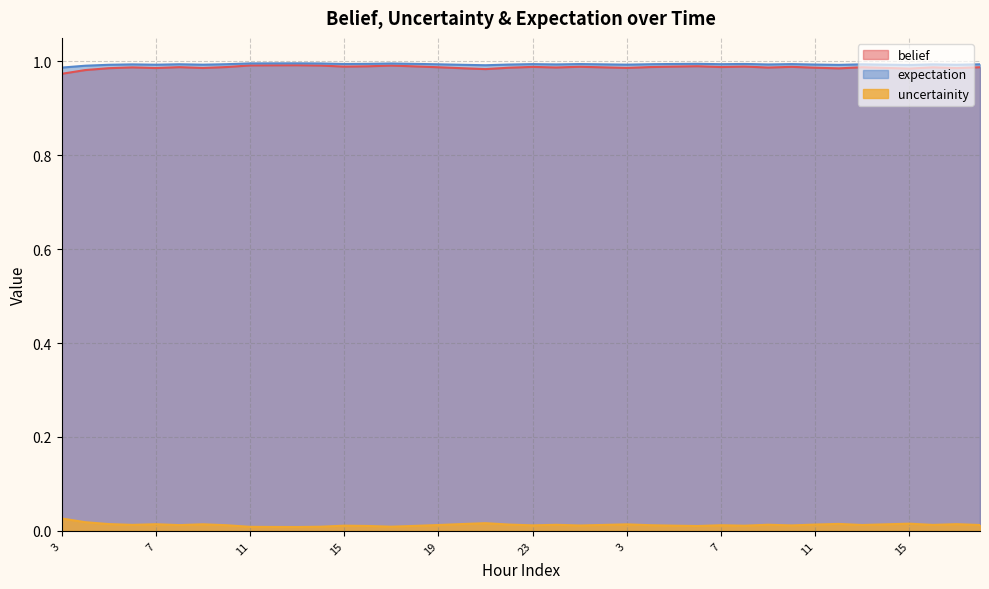

True or false: belief and uncertainity intersect in this chart.

False